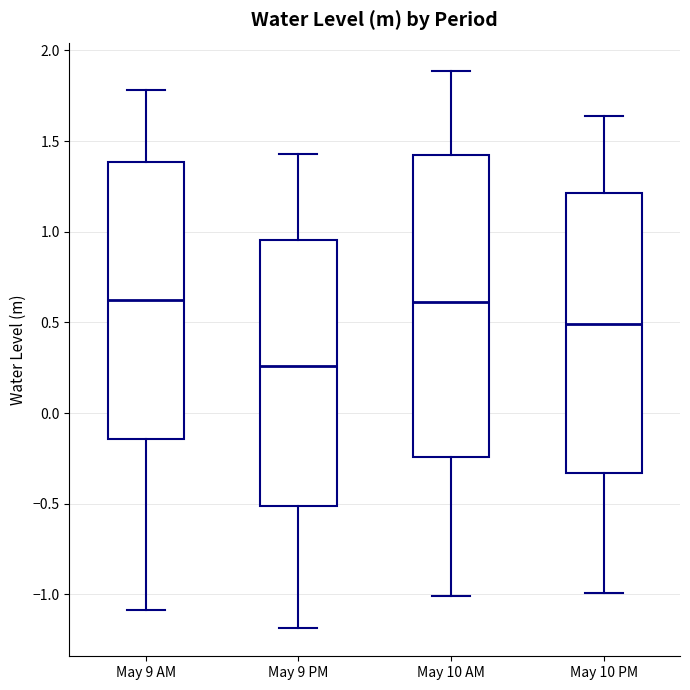

Reading left to right, read every box against the y-axis: the position of its median line, the range the box covers, and the ends of its whiskers. The values are not printed on the chart, so give them approximately, as read against the axis.

May 9 AM: median 0.60, box -0.15 to 1.40, whiskers -1.10 to 1.80
May 9 PM: median 0.25, box -0.50 to 0.95, whiskers -1.20 to 1.45
May 10 AM: median 0.60, box -0.25 to 1.45, whiskers -1.00 to 1.90
May 10 PM: median 0.50, box -0.35 to 1.20, whiskers -1.00 to 1.65